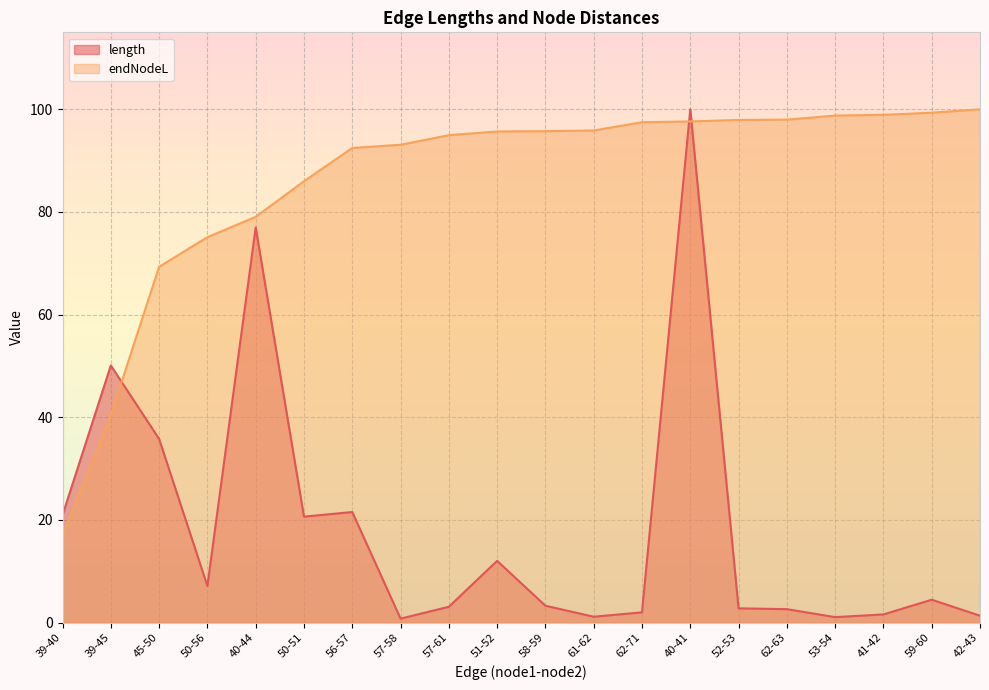

At 57-58, list the series in order from smallest to largest.

length, endNodeL